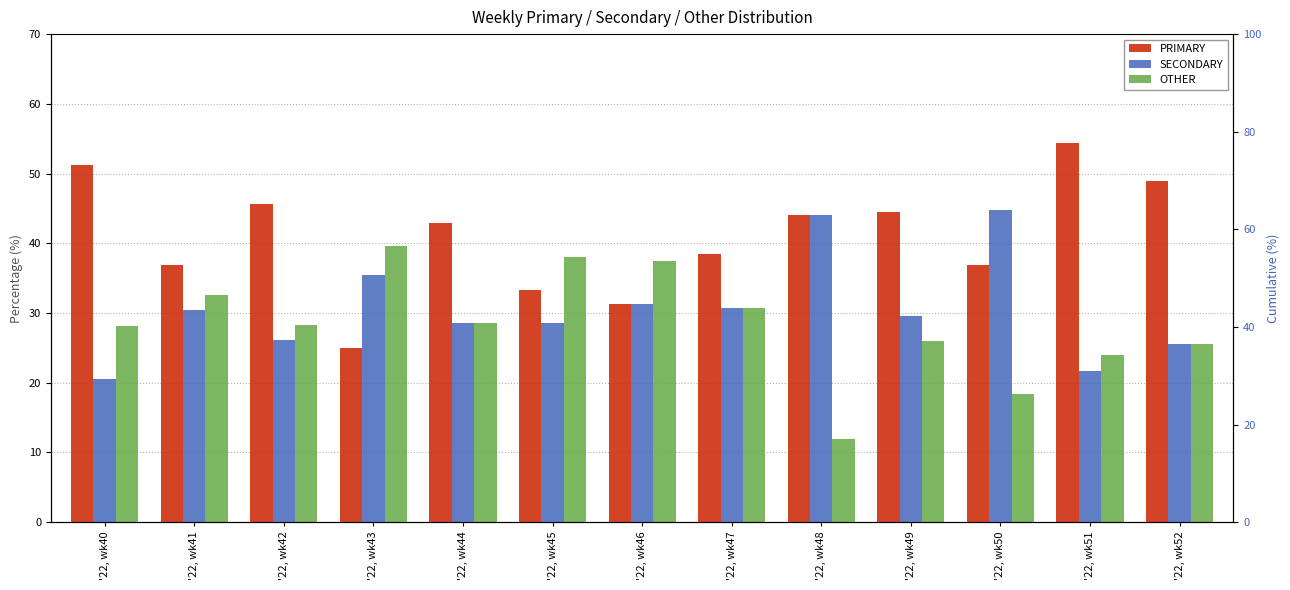

Which has a higher value, '22, wk46 or '22, wk41?

'22, wk41